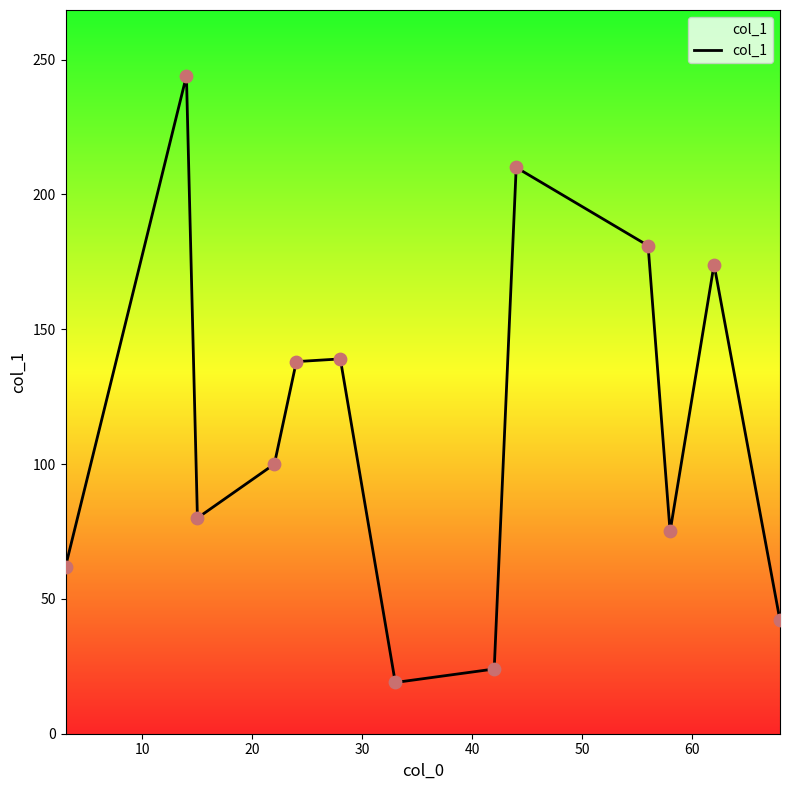

What is the greatest value displayed?

244